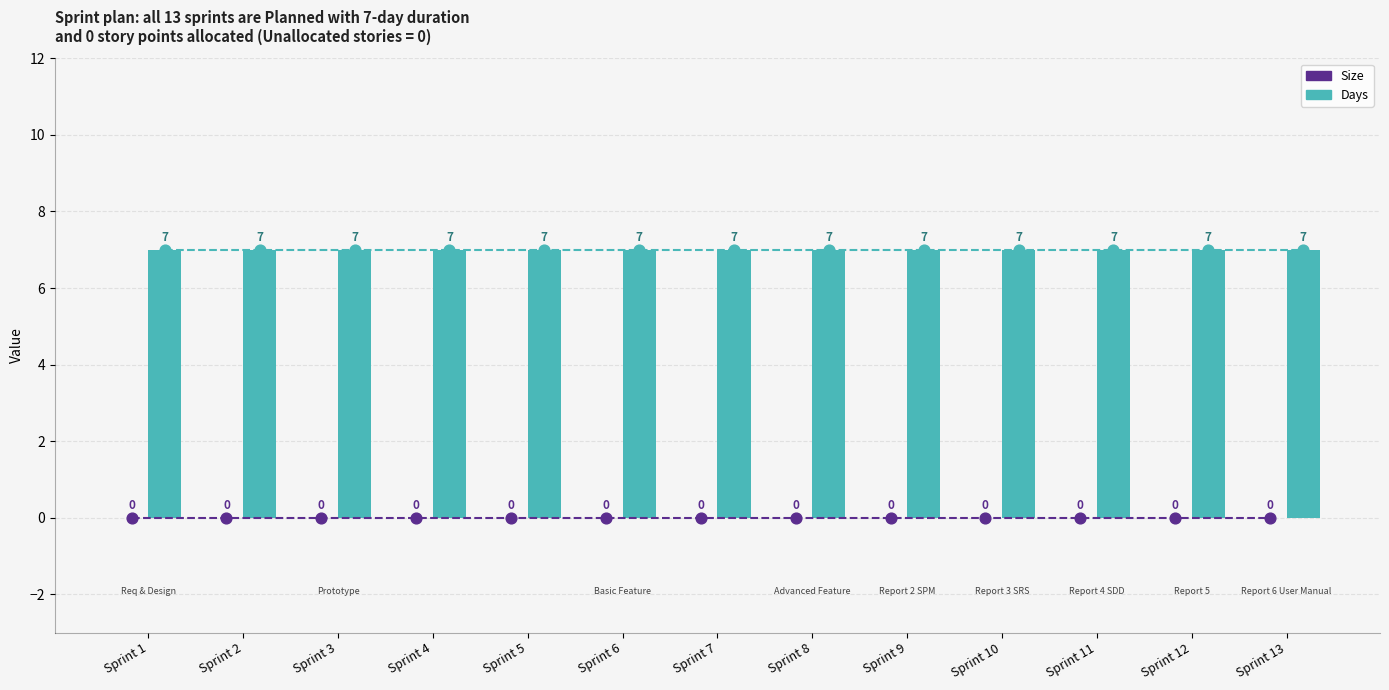

At which category is the sum across all series the highest?

Sprint 1